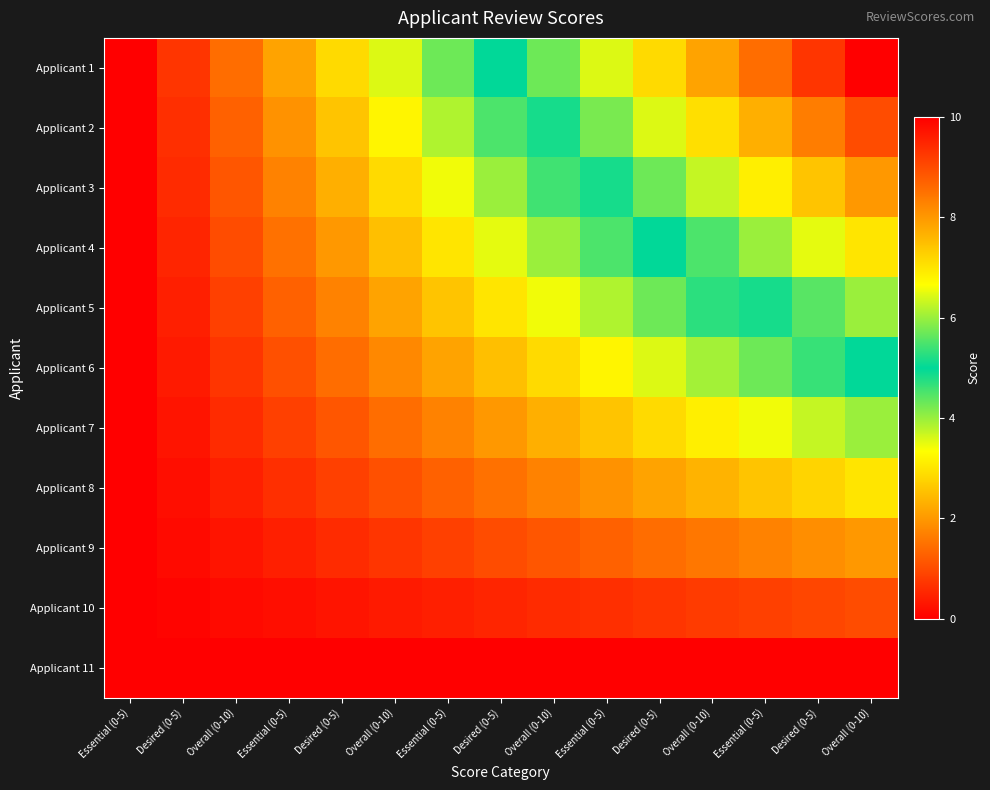

Reading left to right, what are all the values shown in this chart?

Applicant 1: Essential (0-5)=0.0	Desired (0-5)=0.7	Overall (0-10)=1.4	Essential (0-5)=2.1	Desired (0-5)=2.9	Overall (0-10)=3.6	Essential (0-5)=4.3	Desired (0-5)=5.0	Overall (0-10)=5.7	Essential (0-5)=6.4	Desired (0-5)=7.1	Overall (0-10)=7.9	Essential (0-5)=8.6	Desired (0-5)=9.3	Overall (0-10)=10.0
Applicant 2: Essential (0-5)=0.0	Desired (0-5)=0.6	Overall (0-10)=1.3	Essential (0-5)=1.9	Desired (0-5)=2.6	Overall (0-10)=3.2	Essential (0-5)=3.9	Desired (0-5)=4.5	Overall (0-10)=5.1	Essential (0-5)=5.8	Desired (0-5)=6.4	Overall (0-10)=7.1	Essential (0-5)=7.7	Desired (0-5)=8.4	Overall (0-10)=9.0
Applicant 3: Essential (0-5)=0.0	Desired (0-5)=0.6	Overall (0-10)=1.1	Essential (0-5)=1.7	Desired (0-5)=2.3	Overall (0-10)=2.9	Essential (0-5)=3.4	Desired (0-5)=4.0	Overall (0-10)=4.6	Essential (0-5)=5.1	Desired (0-5)=5.7	Overall (0-10)=6.3	Essential (0-5)=6.9	Desired (0-5)=7.4	Overall (0-10)=8.0
Applicant 4: Essential (0-5)=0.0	Desired (0-5)=0.5	Overall (0-10)=1.0	Essential (0-5)=1.5	Desired (0-5)=2.0	Overall (0-10)=2.5	Essential (0-5)=3.0	Desired (0-5)=3.5	Overall (0-10)=4.0	Essential (0-5)=4.5	Desired (0-5)=5.0	Overall (0-10)=5.5	Essential (0-5)=6.0	Desired (0-5)=6.5	Overall (0-10)=7.0
Applicant 5: Essential (0-5)=0.0	Desired (0-5)=0.4	Overall (0-10)=0.9	Essential (0-5)=1.3	Desired (0-5)=1.7	Overall (0-10)=2.1	Essential (0-5)=2.6	Desired (0-5)=3.0	Overall (0-10)=3.4	Essential (0-5)=3.9	Desired (0-5)=4.3	Overall (0-10)=4.7	Essential (0-5)=5.1	Desired (0-5)=5.6	Overall (0-10)=6.0
Applicant 6: Essential (0-5)=0.0	Desired (0-5)=0.4	Overall (0-10)=0.7	Essential (0-5)=1.1	Desired (0-5)=1.4	Overall (0-10)=1.8	Essential (0-5)=2.1	Desired (0-5)=2.5	Overall (0-10)=2.9	Essential (0-5)=3.2	Desired (0-5)=3.6	Overall (0-10)=3.9	Essential (0-5)=4.3	Desired (0-5)=4.6	Overall (0-10)=5.0
Applicant 7: Essential (0-5)=0.0	Desired (0-5)=0.3	Overall (0-10)=0.6	Essential (0-5)=0.9	Desired (0-5)=1.1	Overall (0-10)=1.4	Essential (0-5)=1.7	Desired (0-5)=2.0	Overall (0-10)=2.3	Essential (0-5)=2.6	Desired (0-5)=2.9	Overall (0-10)=3.1	Essential (0-5)=3.4	Desired (0-5)=3.7	Overall (0-10)=4.0
Applicant 8: Essential (0-5)=0.0	Desired (0-5)=0.2	Overall (0-10)=0.4	Essential (0-5)=0.6	Desired (0-5)=0.9	Overall (0-10)=1.1	Essential (0-5)=1.3	Desired (0-5)=1.5	Overall (0-10)=1.7	Essential (0-5)=1.9	Desired (0-5)=2.1	Overall (0-10)=2.4	Essential (0-5)=2.6	Desired (0-5)=2.8	Overall (0-10)=3.0
Applicant 9: Essential (0-5)=0.0	Desired (0-5)=0.1	Overall (0-10)=0.3	Essential (0-5)=0.4	Desired (0-5)=0.6	Overall (0-10)=0.7	Essential (0-5)=0.9	Desired (0-5)=1.0	Overall (0-10)=1.1	Essential (0-5)=1.3	Desired (0-5)=1.4	Overall (0-10)=1.6	Essential (0-5)=1.7	Desired (0-5)=1.9	Overall (0-10)=2.0
Applicant 10: Essential (0-5)=0.0	Desired (0-5)=0.1	Overall (0-10)=0.1	Essential (0-5)=0.2	Desired (0-5)=0.3	Overall (0-10)=0.4	Essential (0-5)=0.4	Desired (0-5)=0.5	Overall (0-10)=0.6	Essential (0-5)=0.6	Desired (0-5)=0.7	Overall (0-10)=0.8	Essential (0-5)=0.9	Desired (0-5)=0.9	Overall (0-10)=1.0
Applicant 11: Essential (0-5)=0.0	Desired (0-5)=0.0	Overall (0-10)=0.0	Essential (0-5)=0.0	Desired (0-5)=0.0	Overall (0-10)=0.0	Essential (0-5)=0.0	Desired (0-5)=0.0	Overall (0-10)=0.0	Essential (0-5)=0.0	Desired (0-5)=0.0	Overall (0-10)=0.0	Essential (0-5)=0.0	Desired (0-5)=0.0	Overall (0-10)=0.0